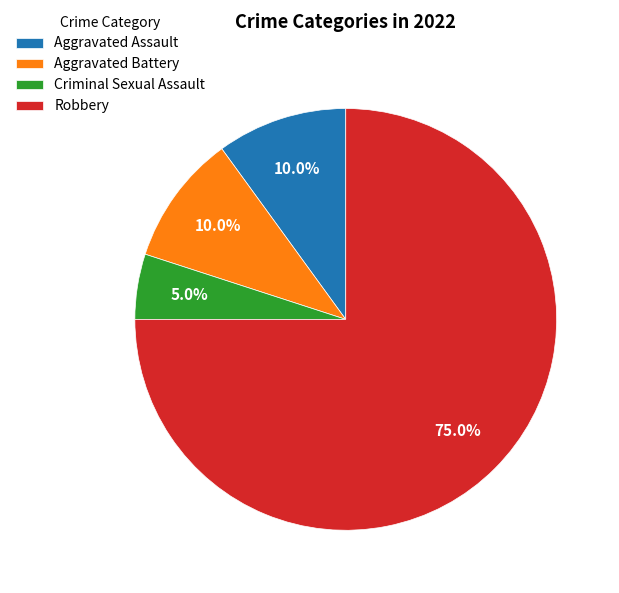

Which category has the smallest portion of the pie?

Criminal Sexual Assault